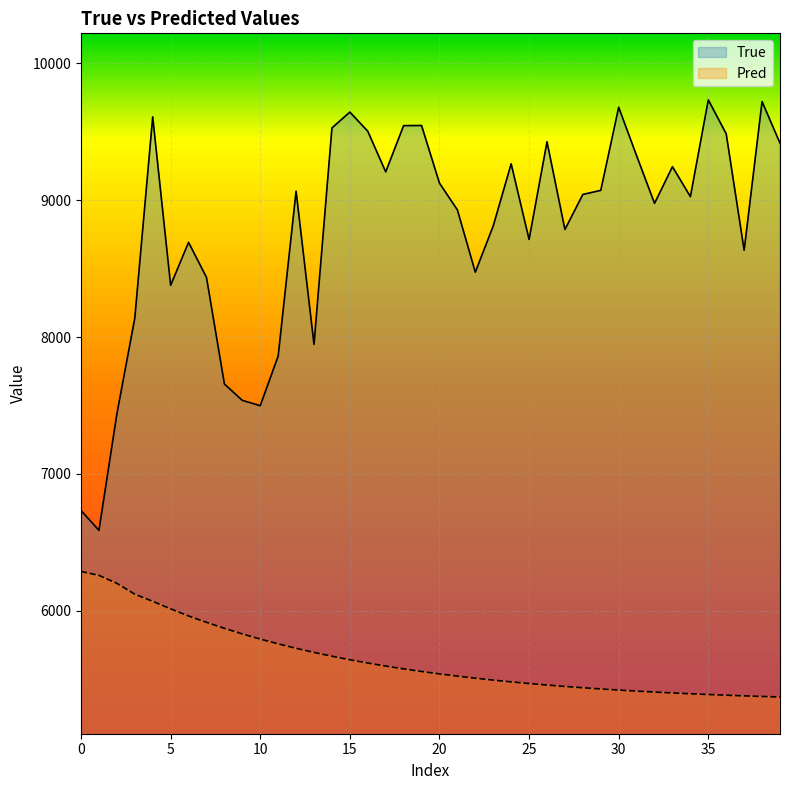

Which series changed the most between 10 and 22?

True